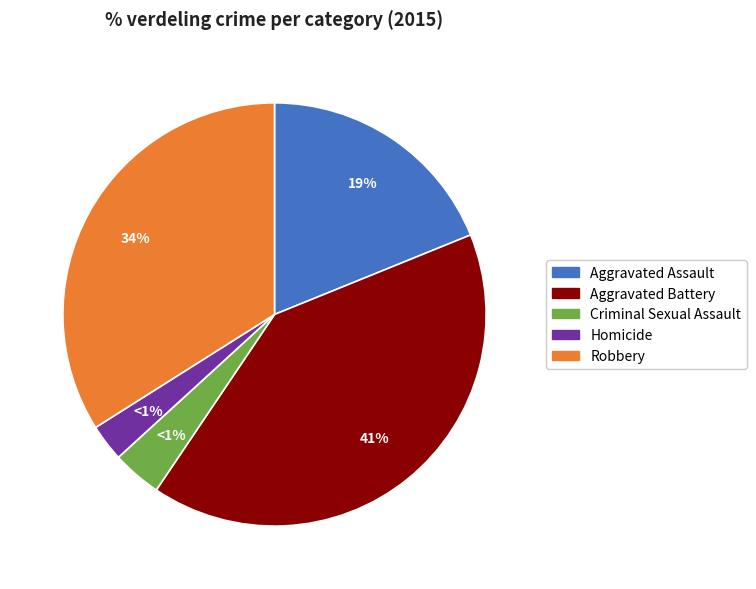

Does any single category account for the majority?

No